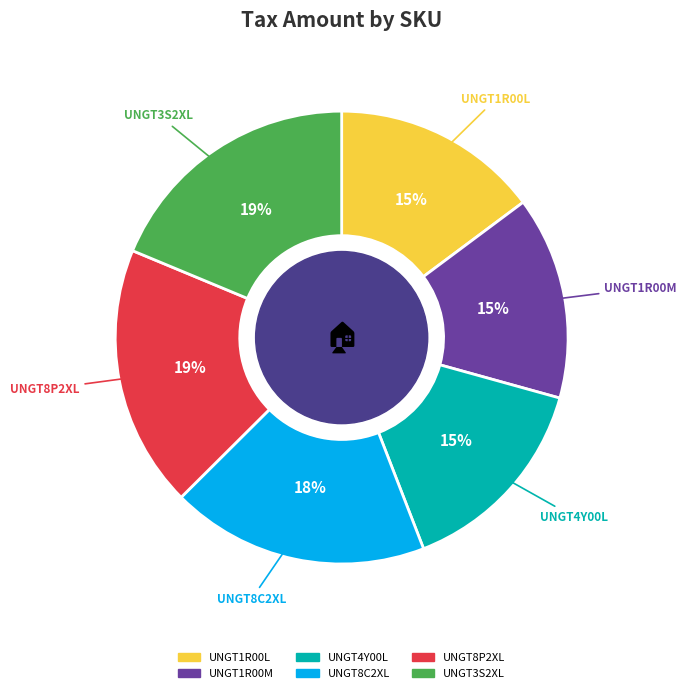

To the nearest percent, what is the average slice percentage?

17%